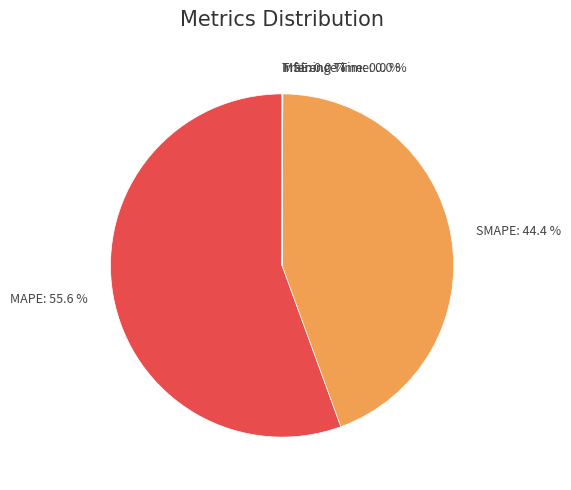

Does any single category account for the majority?

Yes